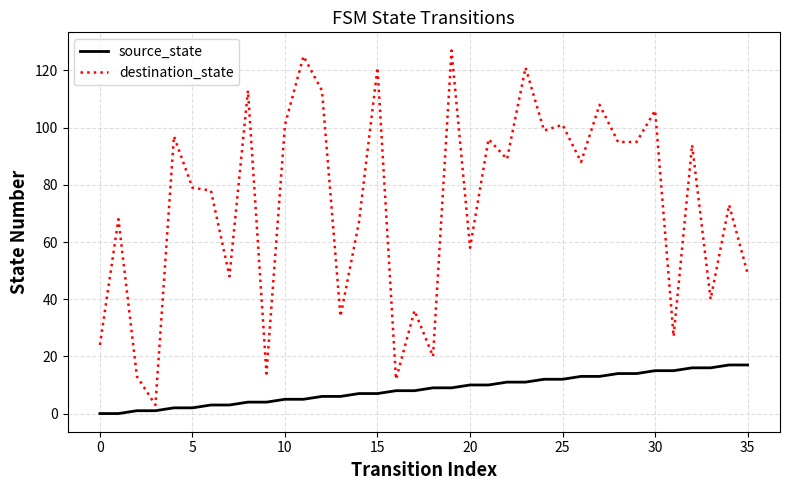

Count the number of data series in this chart.

2